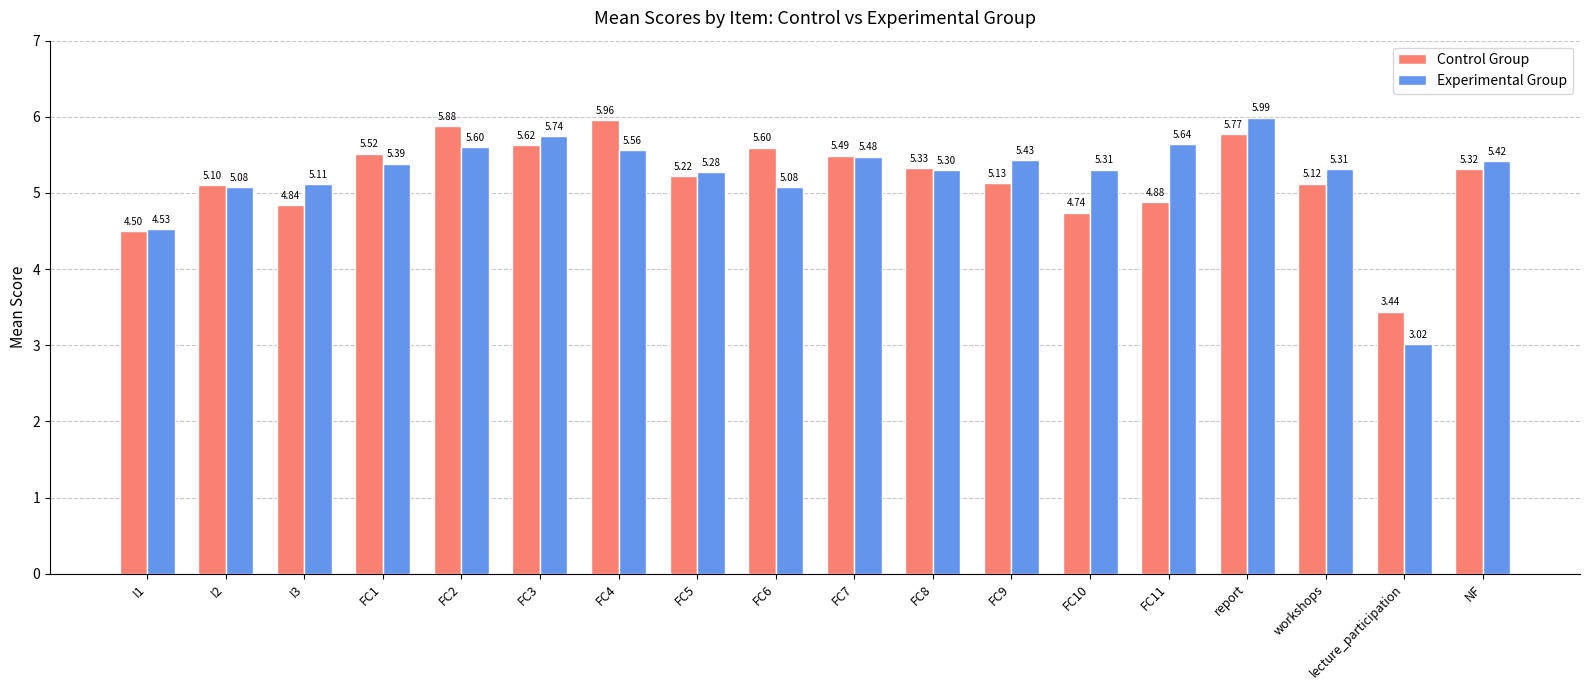

How many values in the Experimental Group series are below 5?

2